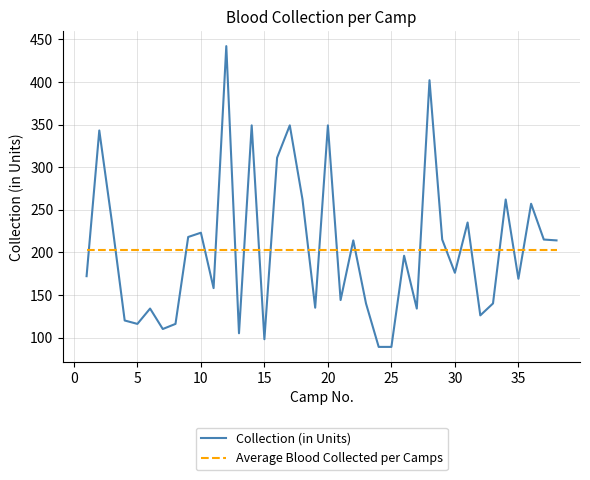

After their last crossing, which series has the higher values: Average Blood Collected per Camps or Collection (in Units)?

Collection (in Units)